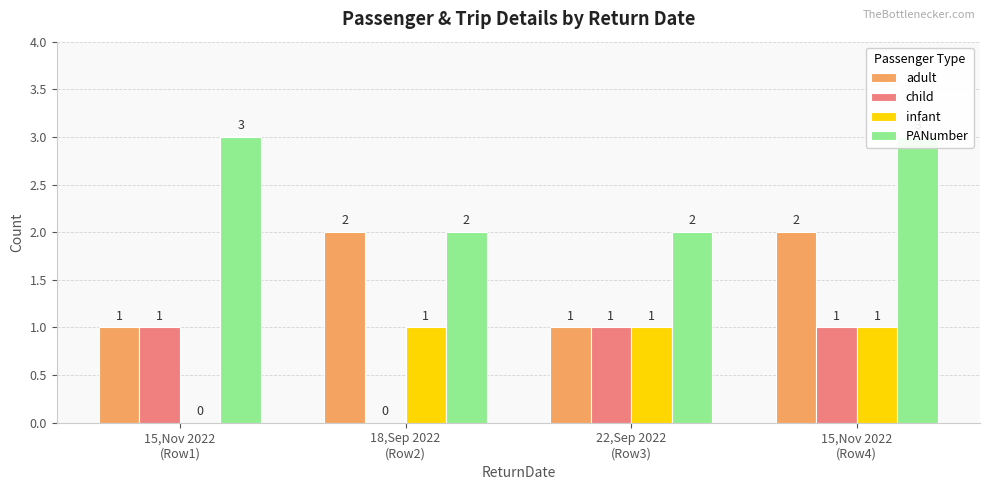

What is the difference between the maximum and minimum values in the infant series?

1